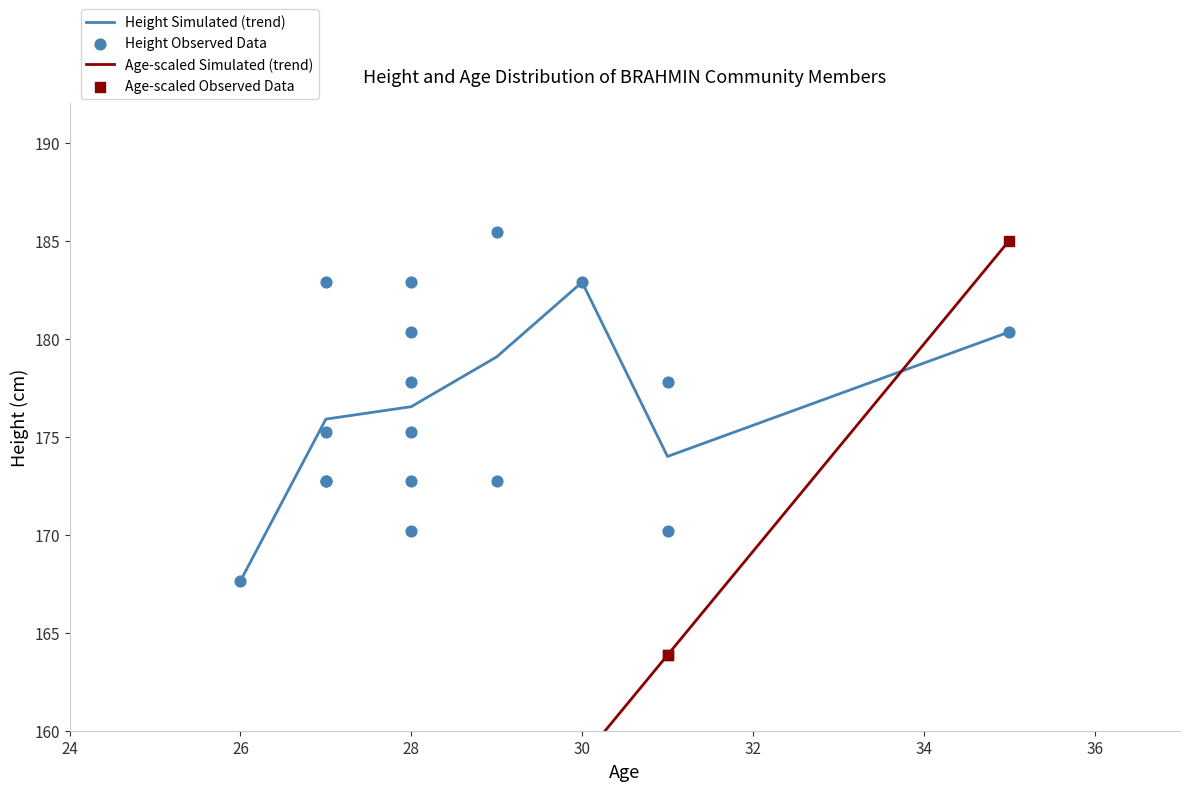

True or false: Height Simulated (trend) has a value of 83.8 at 30.

False